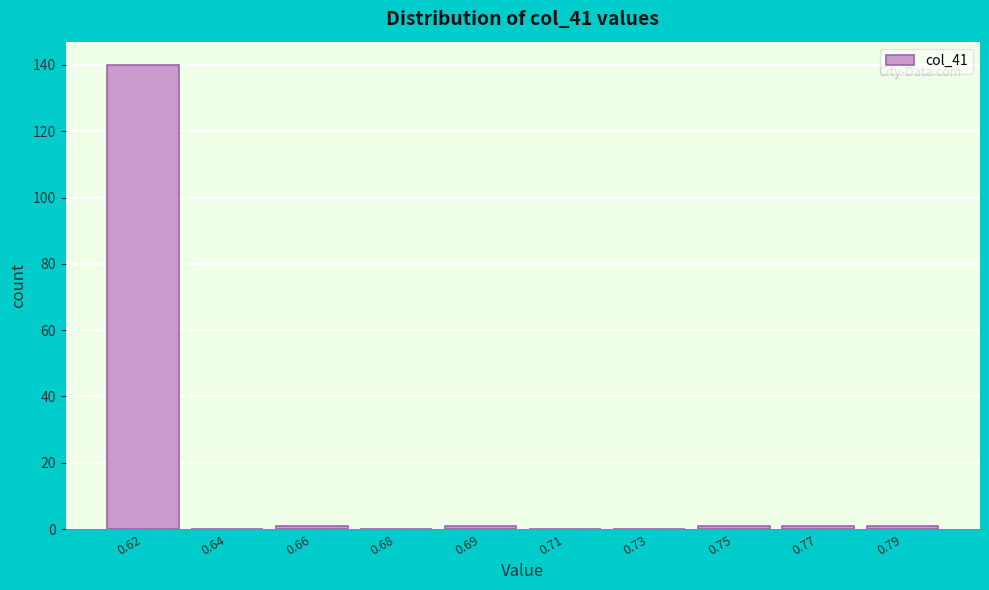

Reading left to right, list all the values displayed in this chart.

0.62=140	0.64=0	0.66=1	0.68=0	0.69=1	0.71=0	0.73=0	0.75=1	0.77=1	0.79=1